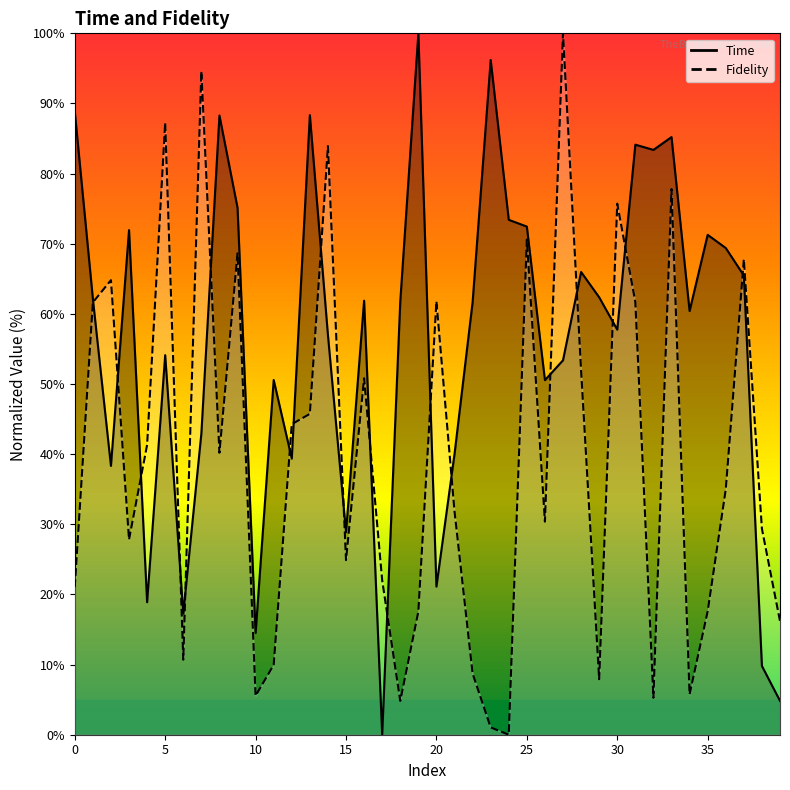

How many values in the Fidelity series are below 34?

20